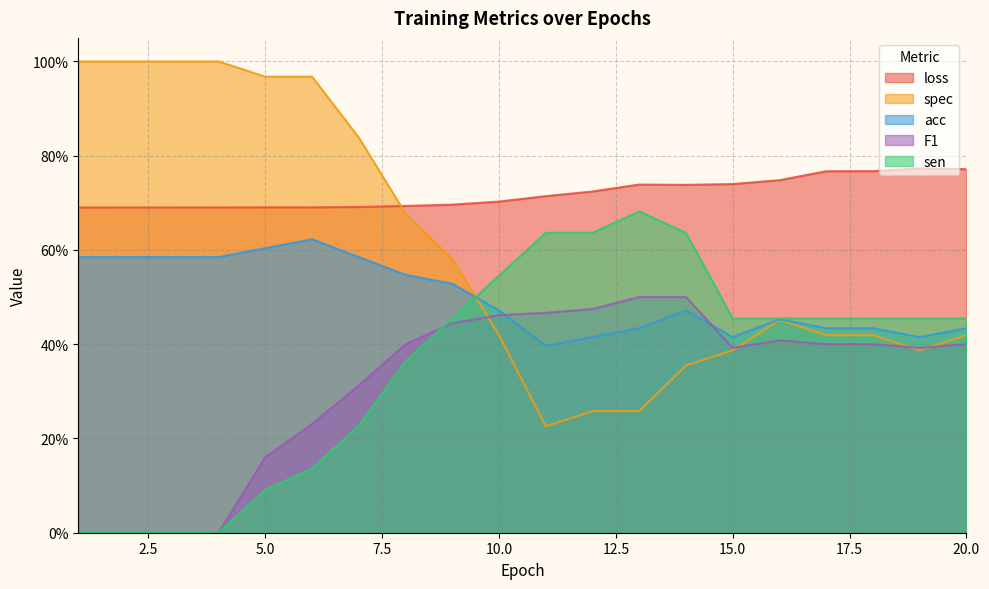

At how many categories does at least one series exceed 0?

20